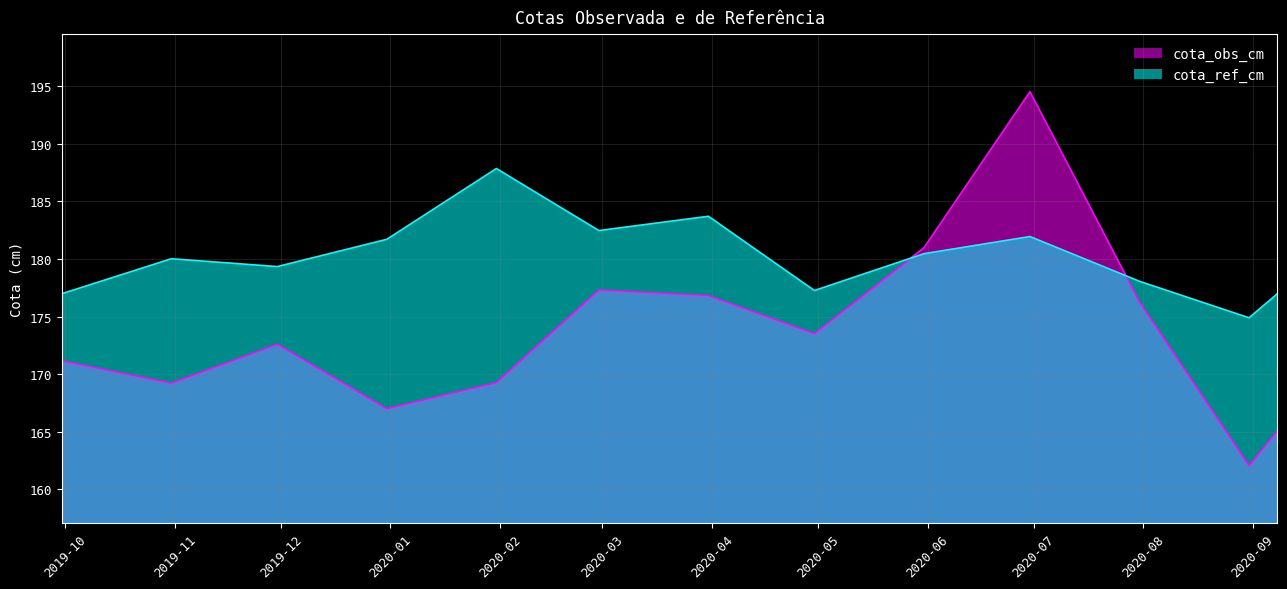

How many intersections are there between cota_obs_cm and cota_ref_cm?

2